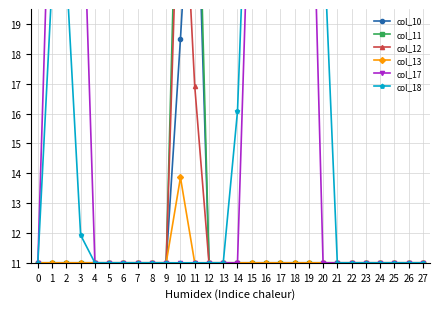

The col_12 series shows 11.0 at 1. True or false?

True